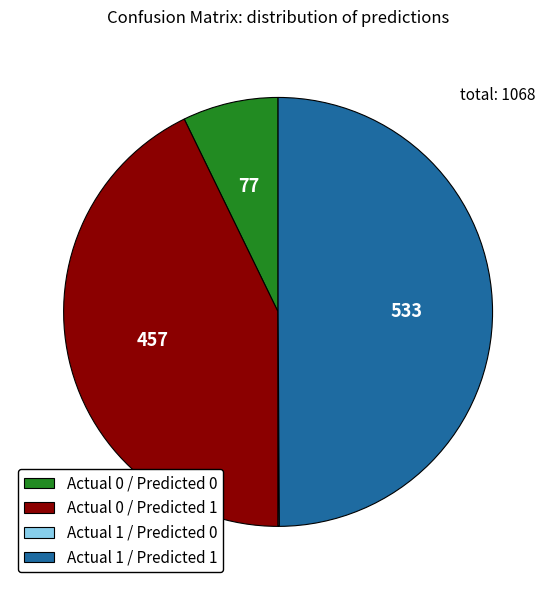

Do Actual 0 / Predicted 1 and Actual 1 / Predicted 1 together represent more than half of the pie?

Yes